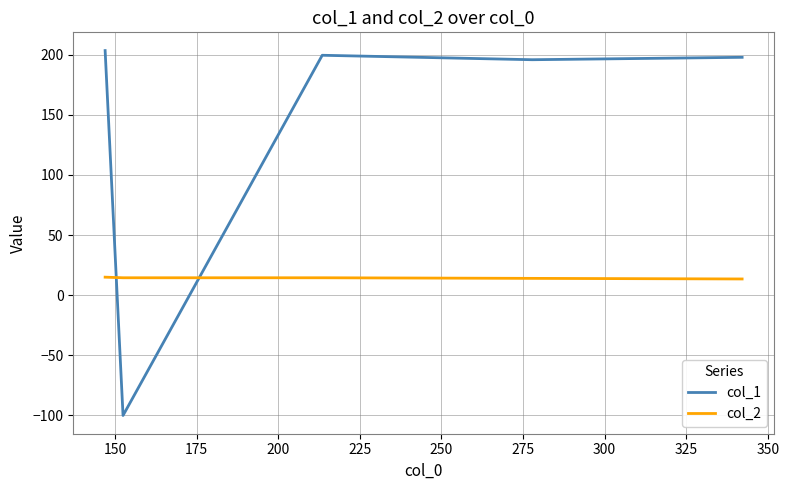

Which series has the largest total across all categories?

col_1